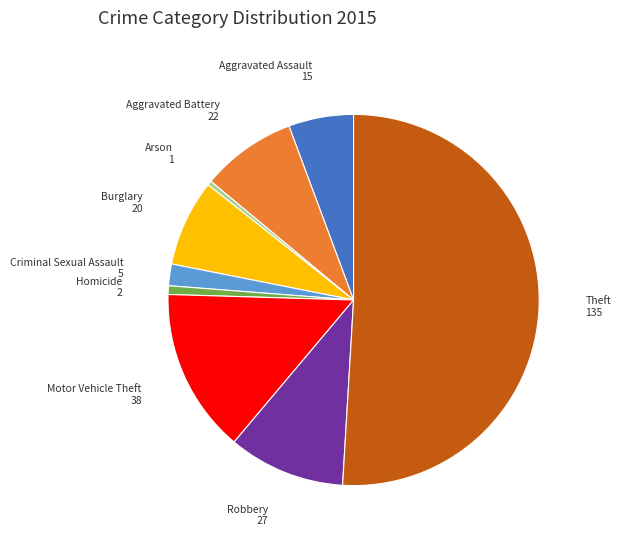

Is the sum of Aggravated Assault and Aggravated Battery greater than half?

No